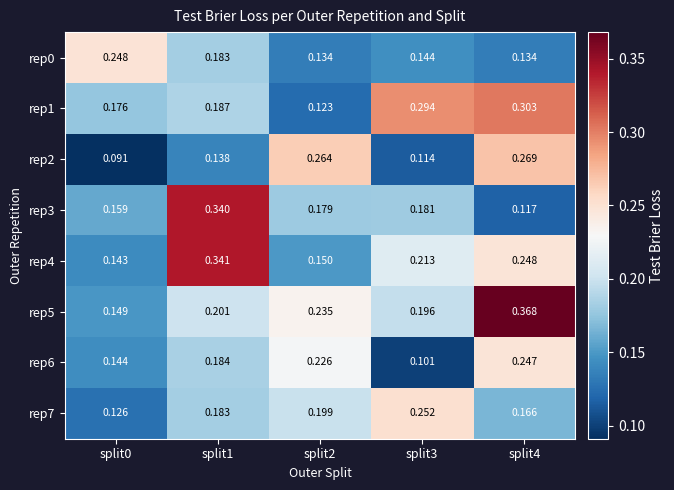

Which series changed the most between split2 and split3?

rep1